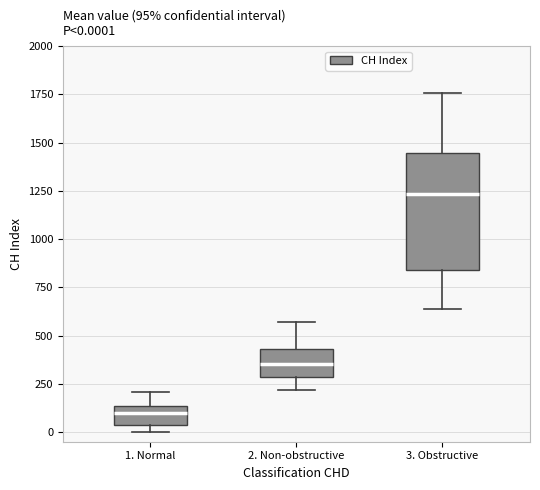

Comparing the boxes themselves (not the whiskers), which one is the tallest?

3. Obstructive